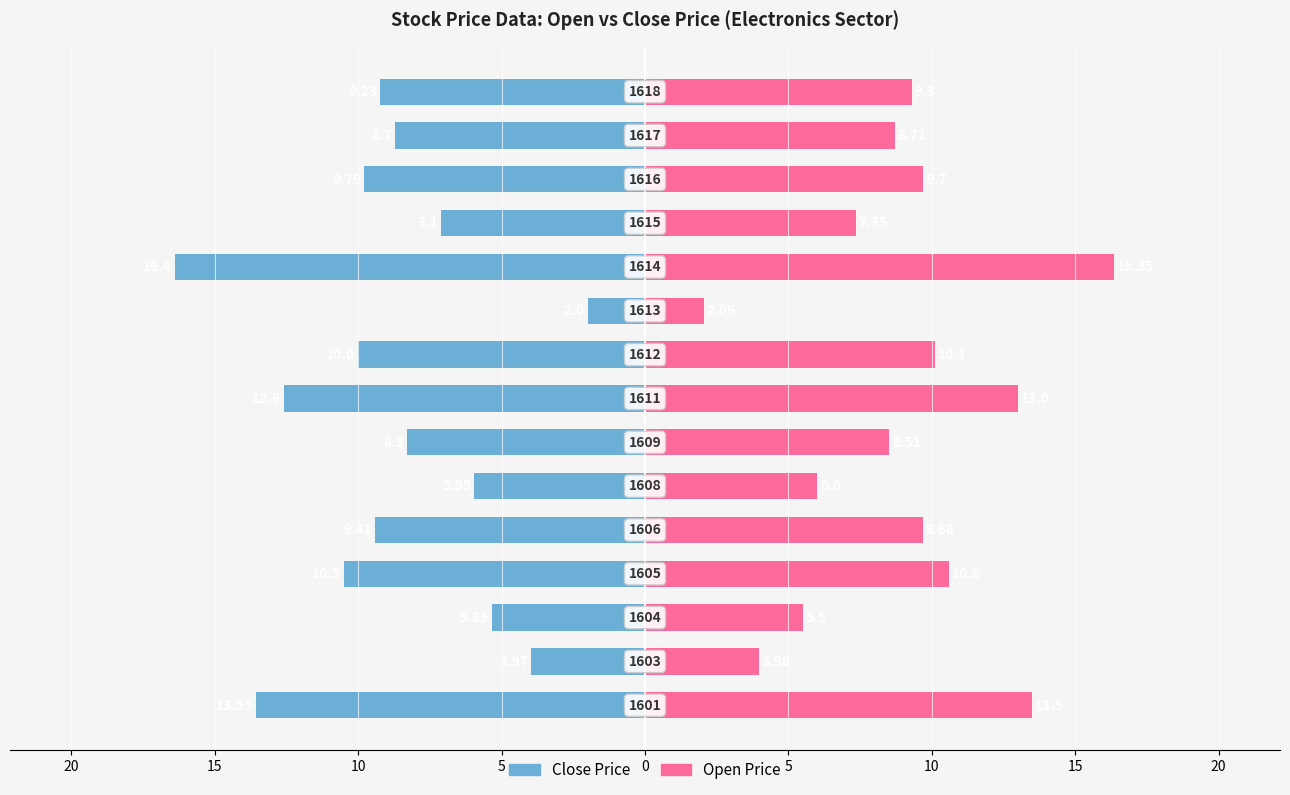

Reading left to right, what are all the values shown in this chart?

Close Price: -13.6	-4.0	-5.3	-10.5	-9.4	-6.0	-8.3	-12.6	-10.0	-2.0	-16.4	-7.1	-9.8	-8.7	-9.2
Open Price: 13.5	4.0	5.5	10.6	9.7	6.0	8.5	13.0	10.1	2.1	16.4	7.3	9.7	8.7	9.3